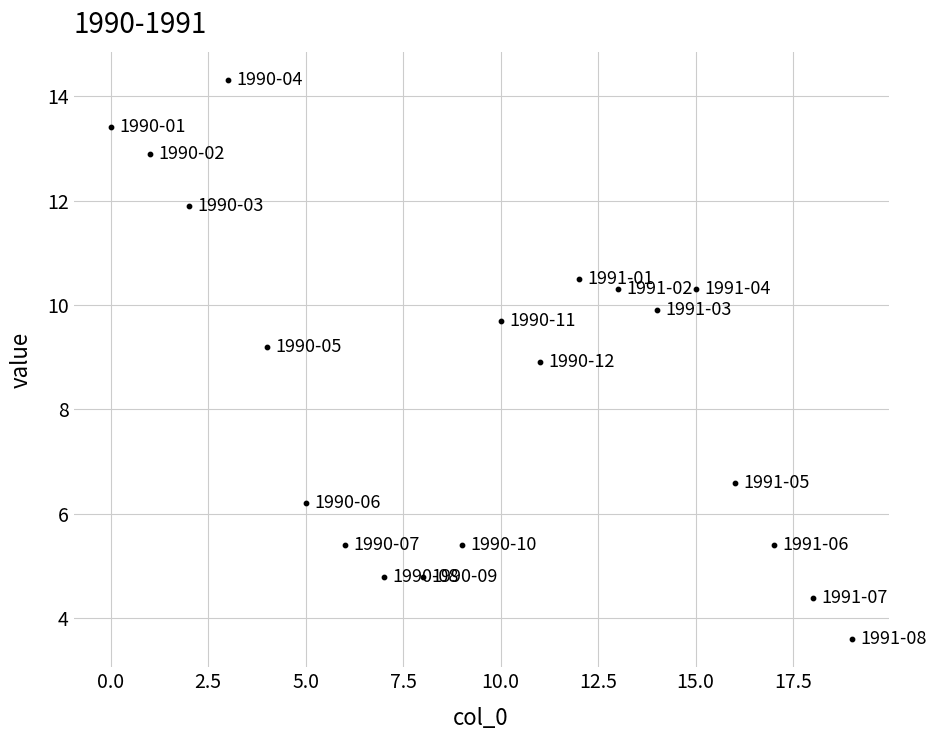

What is the range of Y values (max minus min)?

10.7